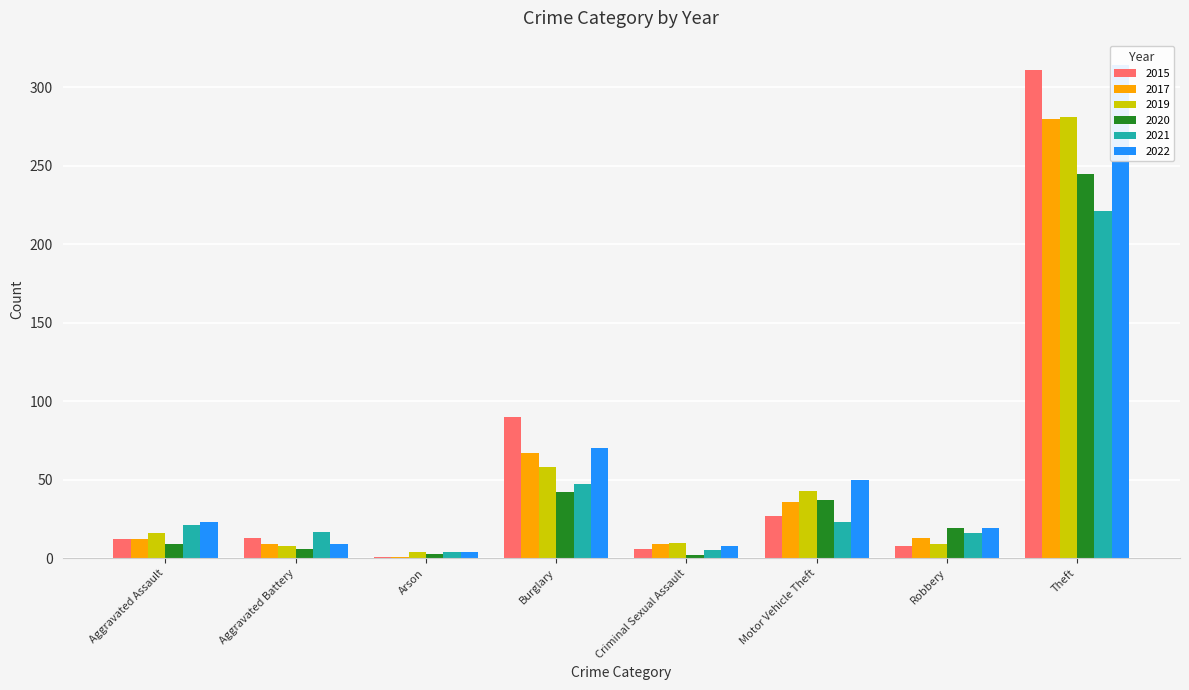

List the labels in order of 2019 value, smallest first.

Arson, Aggravated Battery, Robbery, Criminal Sexual Assault, Aggravated Assault, Motor Vehicle Theft, Burglary, Theft